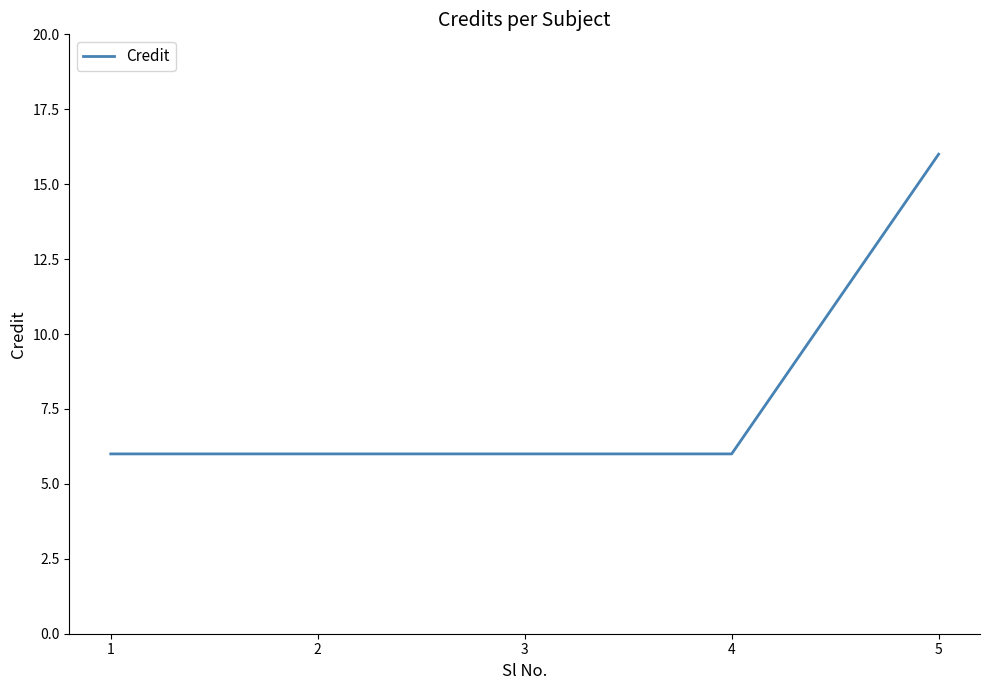

True or false: there are more than 1 points higher than both neighbors.

False